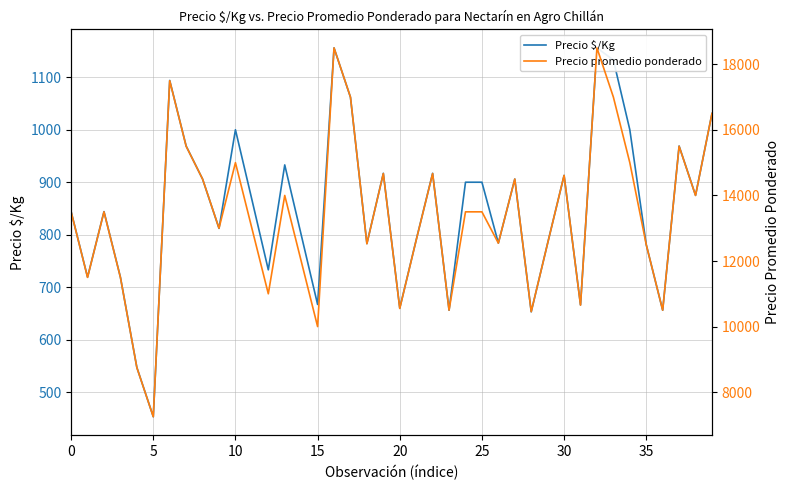

How many interior local valleys does the Precio promedio ponderado series have?

13